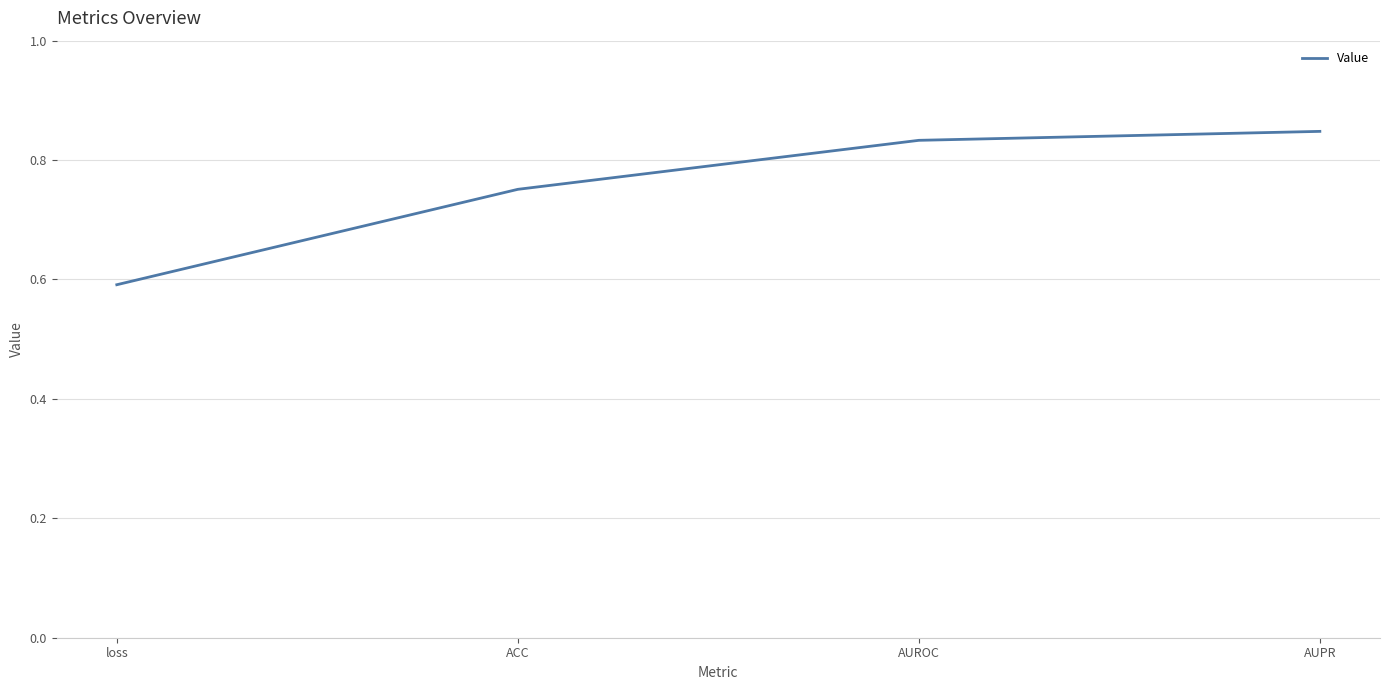

At which label is the value closest to 0?

loss